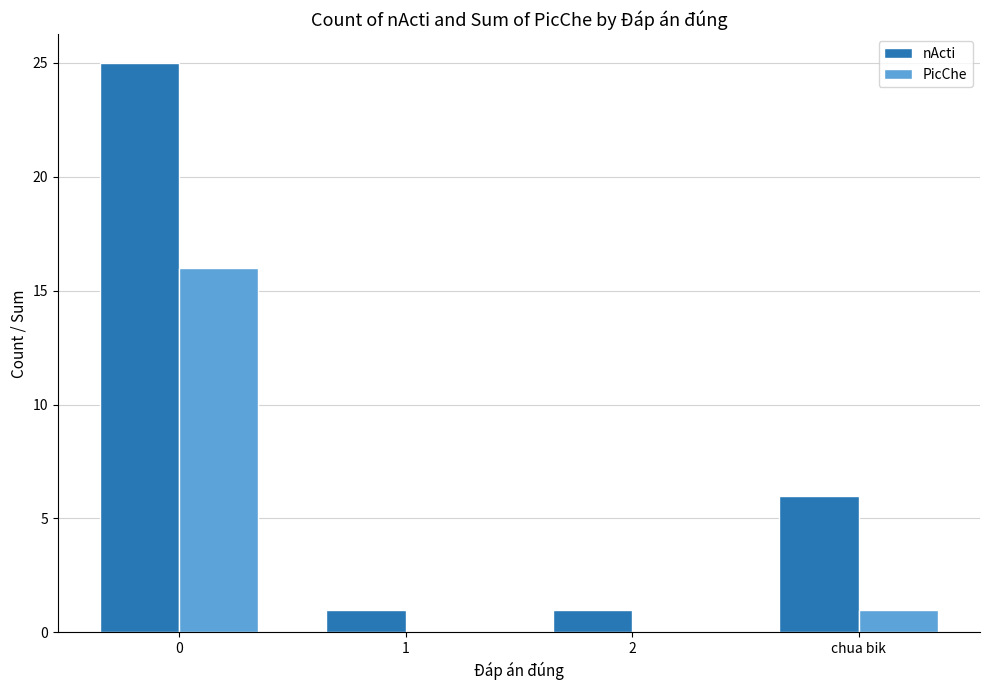

Which series has the widest spread of values?

nActi